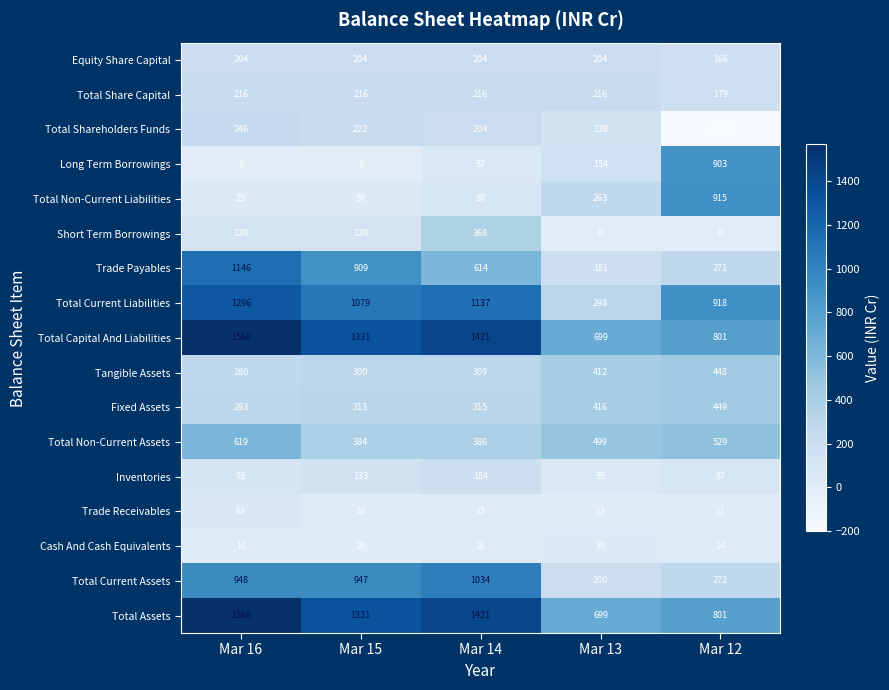

The value of Total Current Assets at Mar 12 is 455. True or false?

False